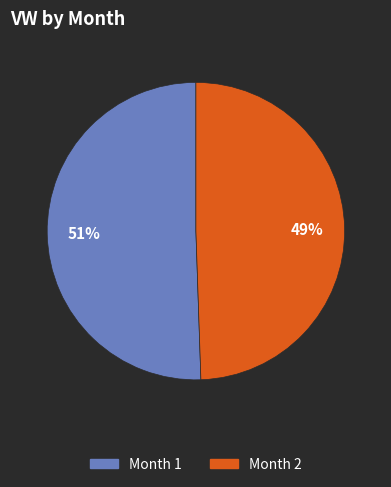

Is there a majority slice in this chart?

Yes